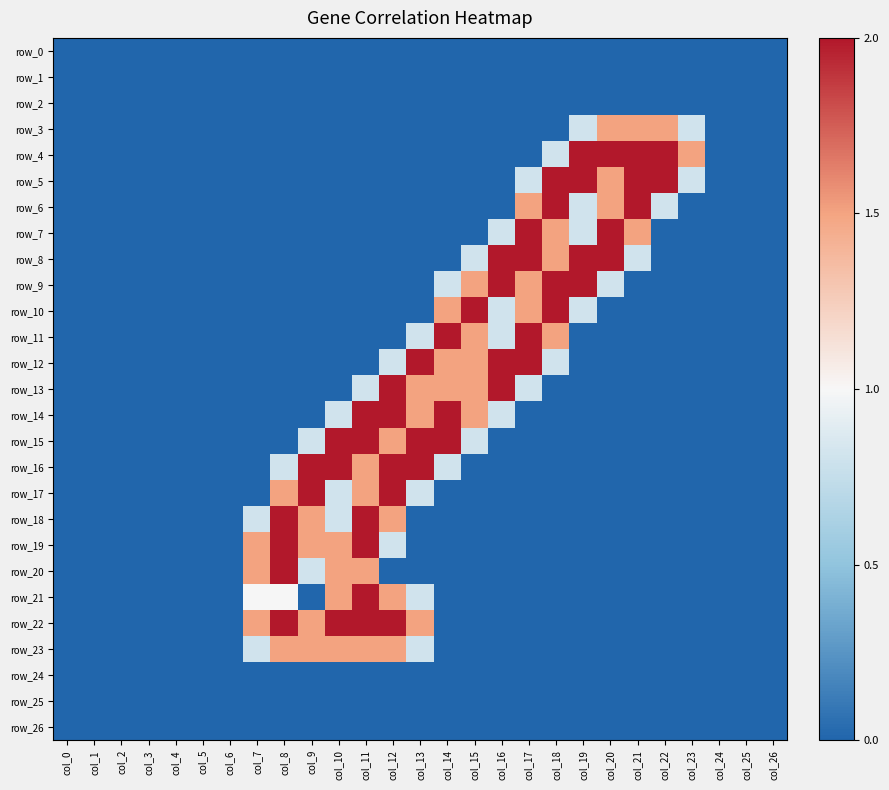

Where is row_21 nearest to the value 1?

col_7